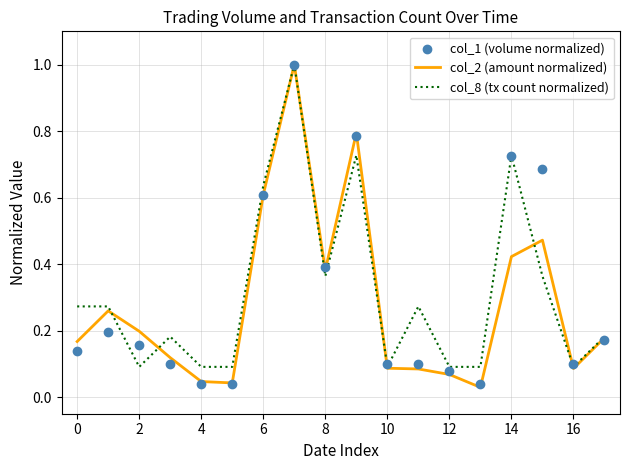

At how many categories does at least one series exceed 0?

18